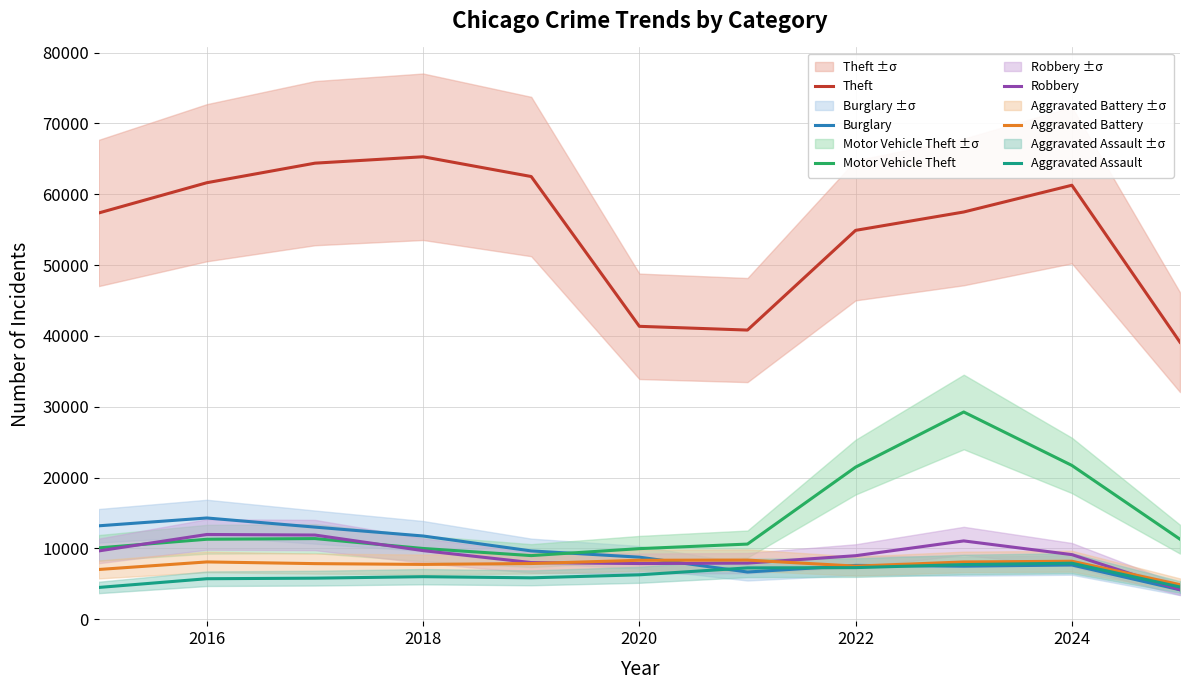

What is the approximate value of Aggravated Assault at 2018, to the nearest 10?

6000